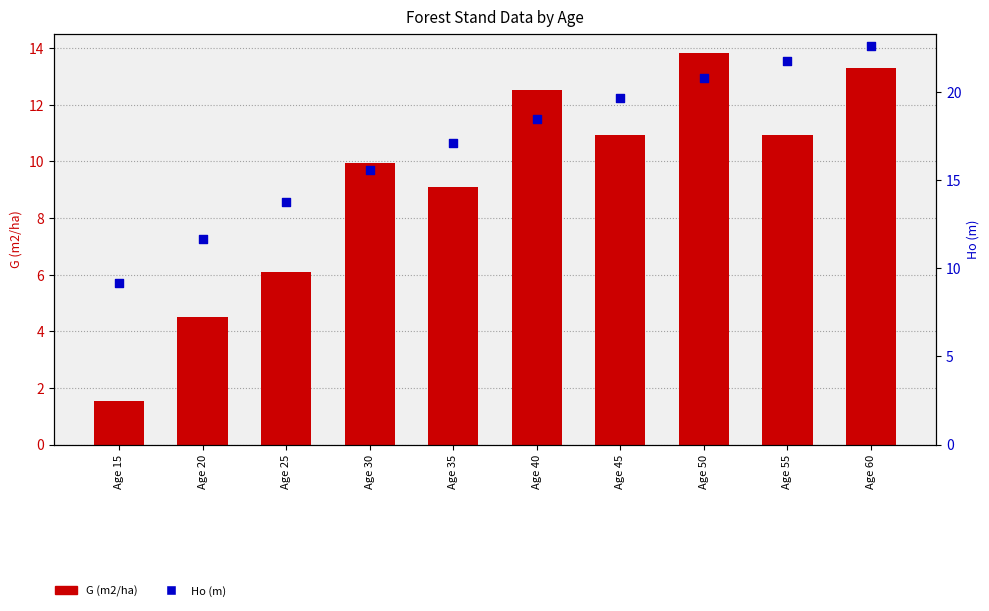

Which series reaches the minimum Y coordinate?

G (m2/ha)